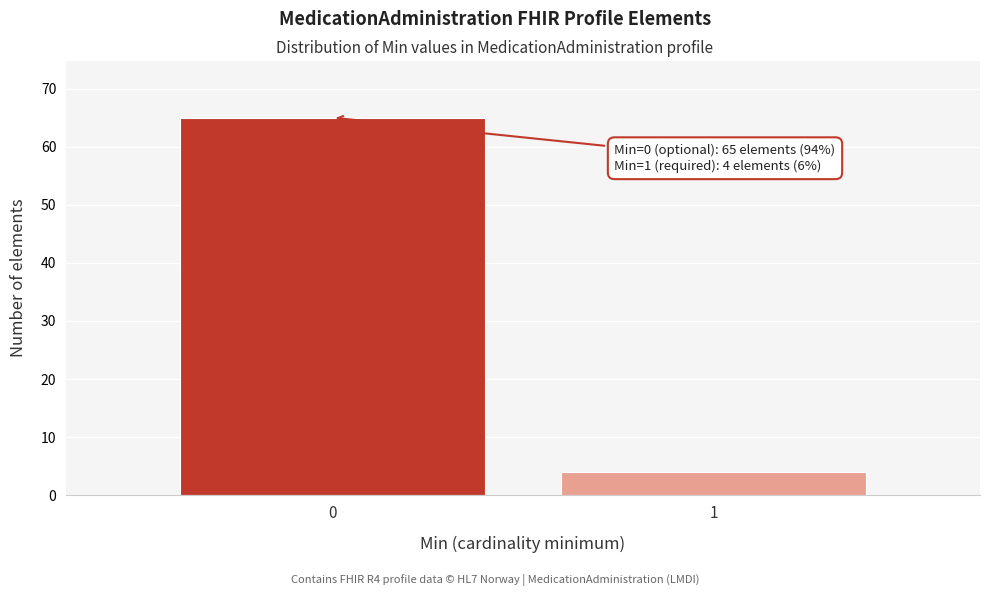

Reading left to right, list all the values displayed in this chart.

0=65	1=4